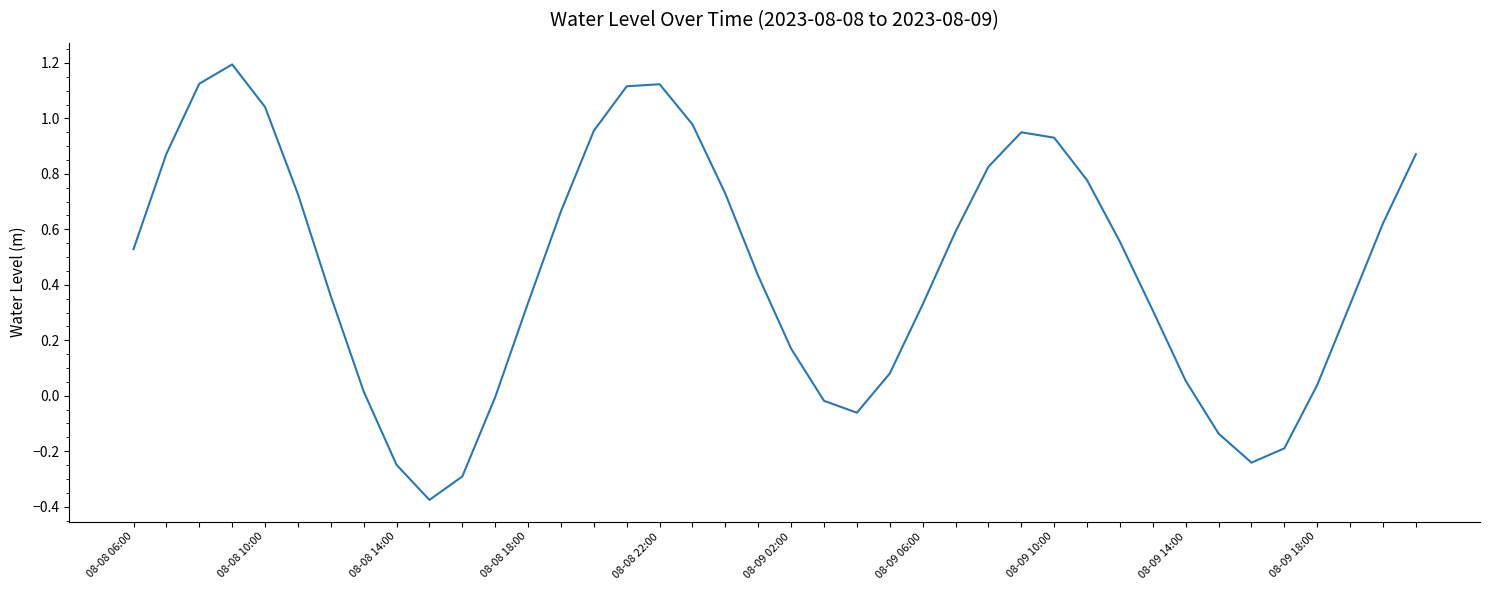

What is the greatest value displayed?

1.2